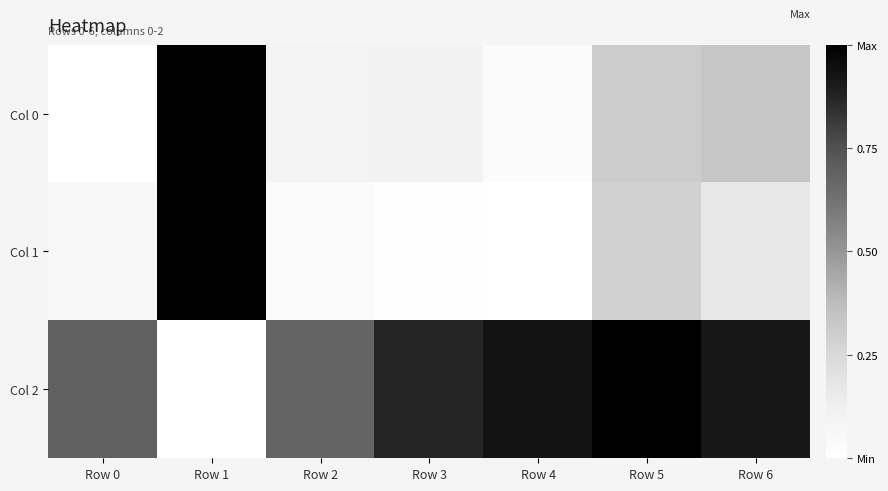

What is the difference between the highest and lowest values at Row 0?

0.7